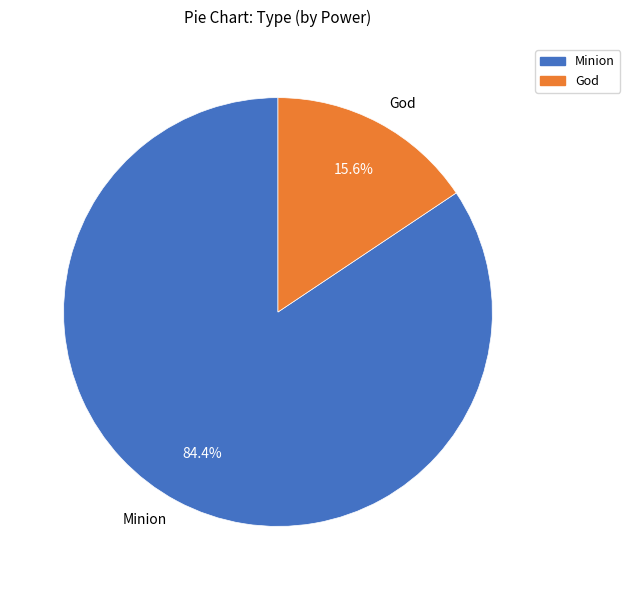

Which has a higher value, Minion or God?

Minion